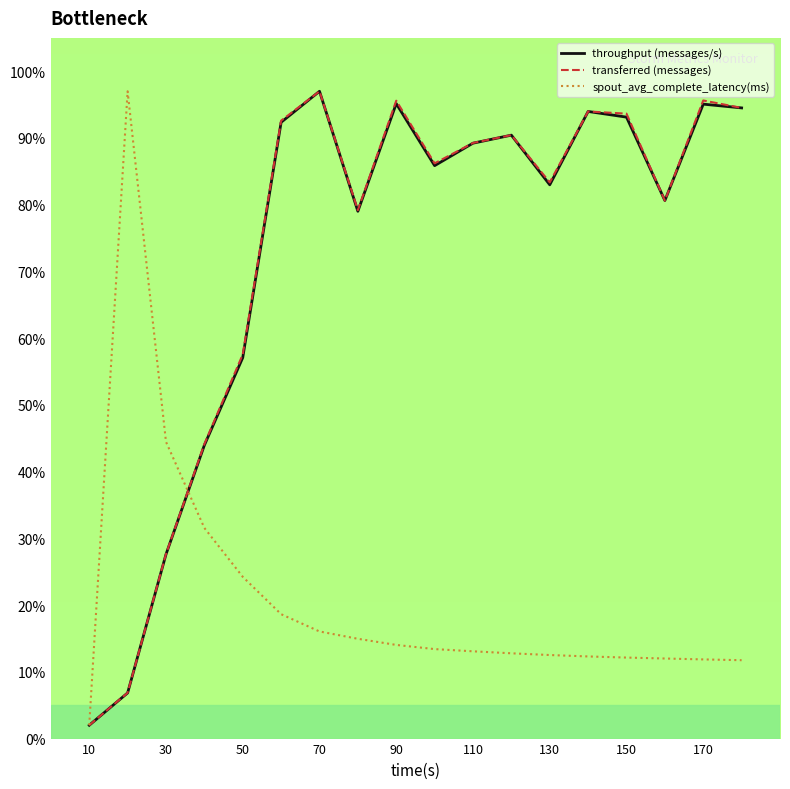

What is the greatest value displayed?

97.0